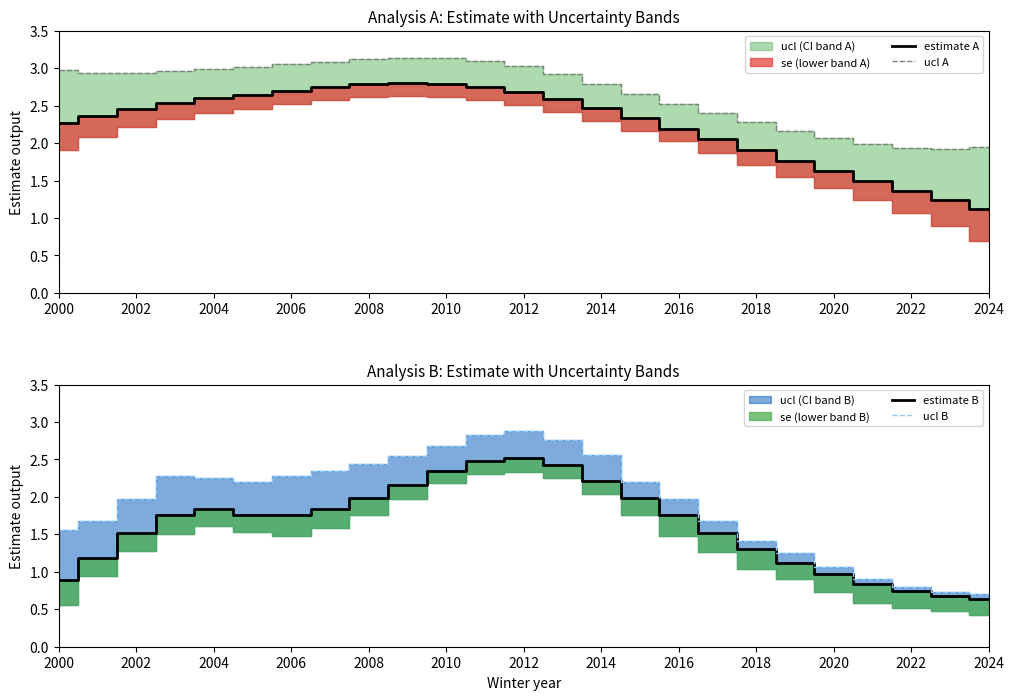

What is the lowest value of the ucl B series?

0.7